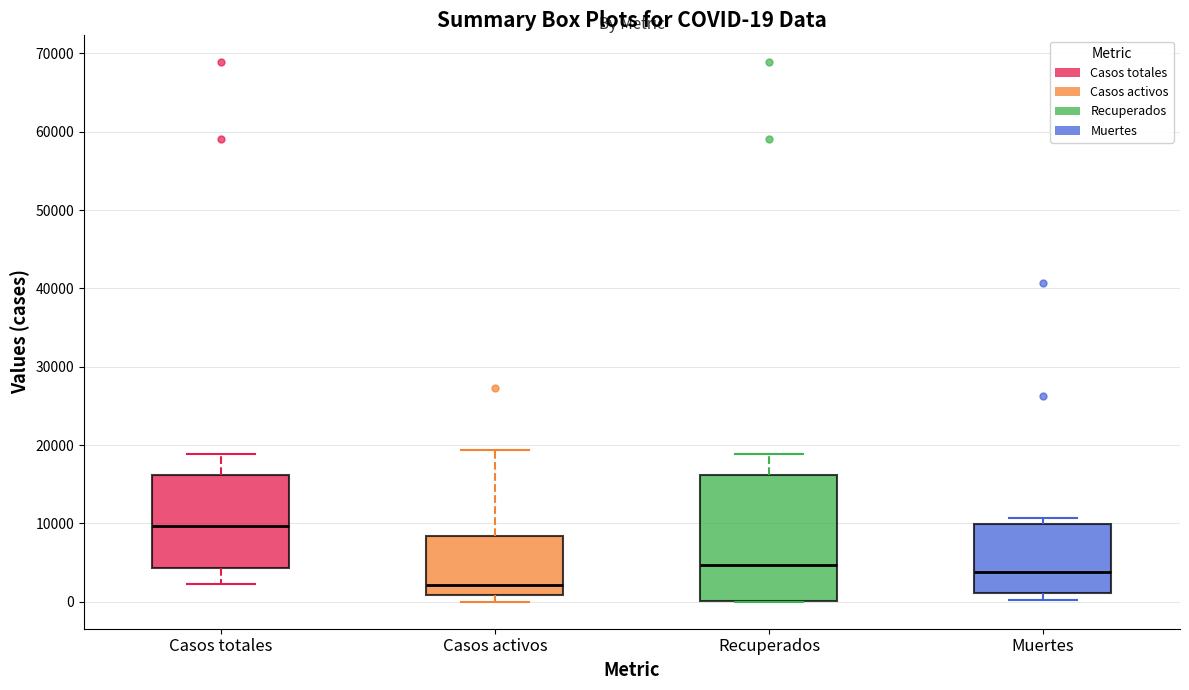

Which box's median line is the lowest?

Casos activos